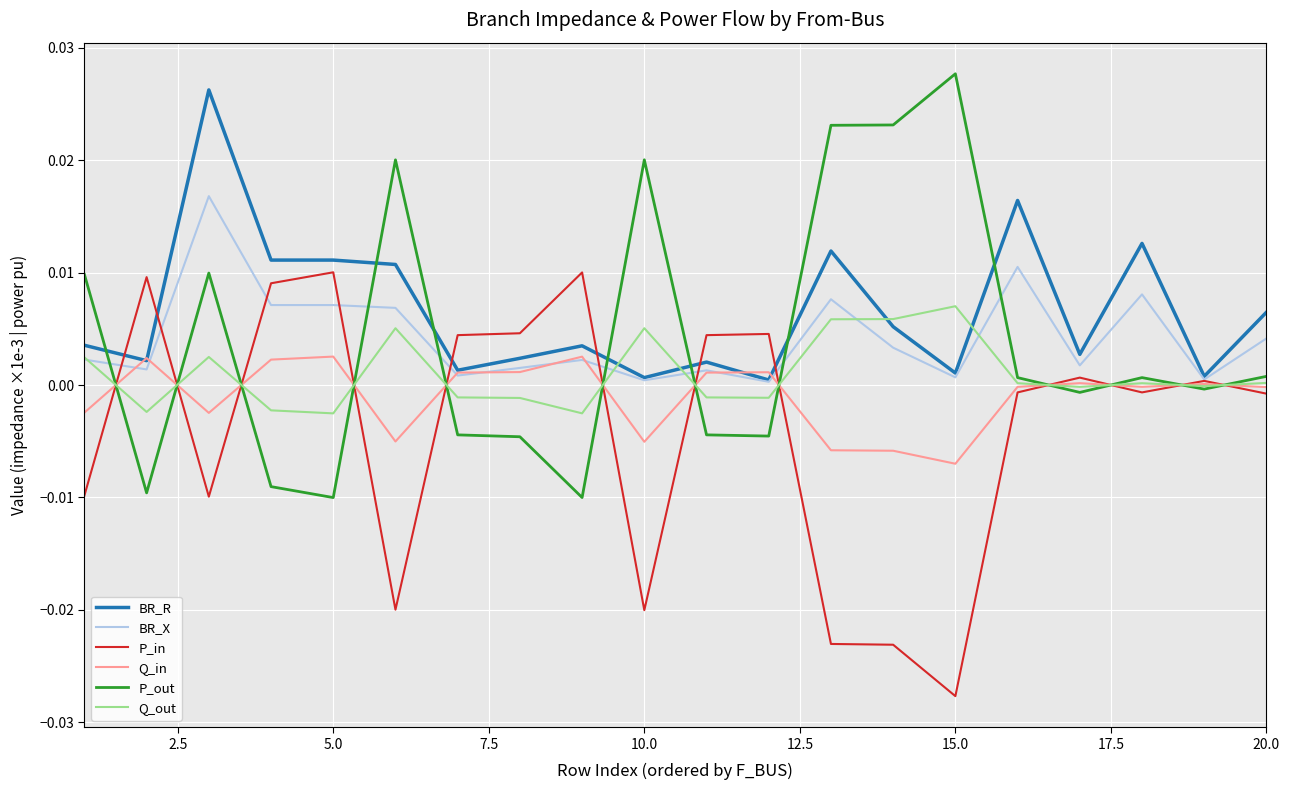

After their last crossing, which series has the higher values: BR_X or P_out?

BR_X